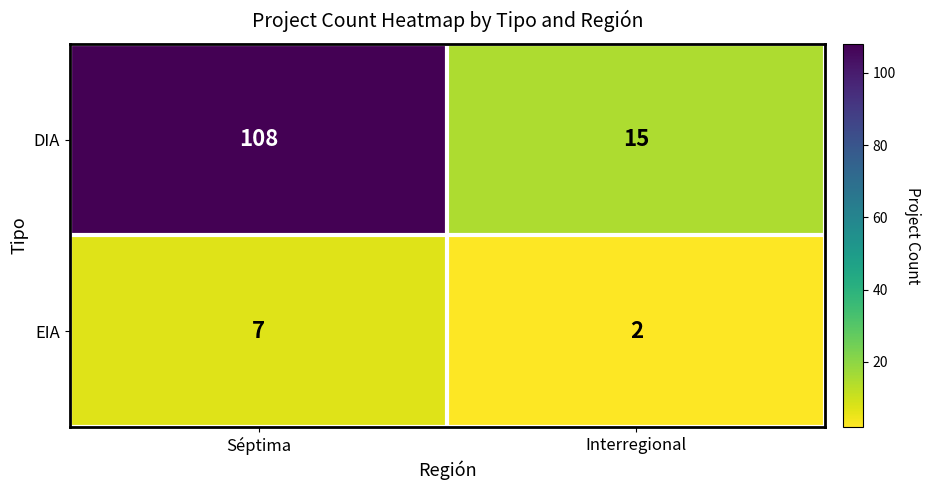

What is the total value across all series at Interregional?

17